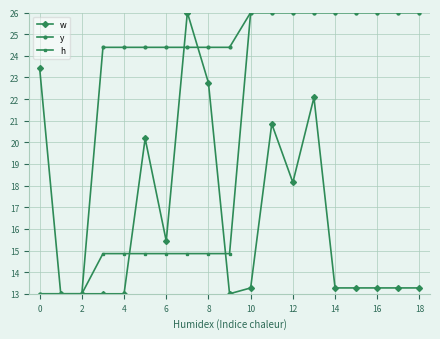

How many data points in h are above 14?

16